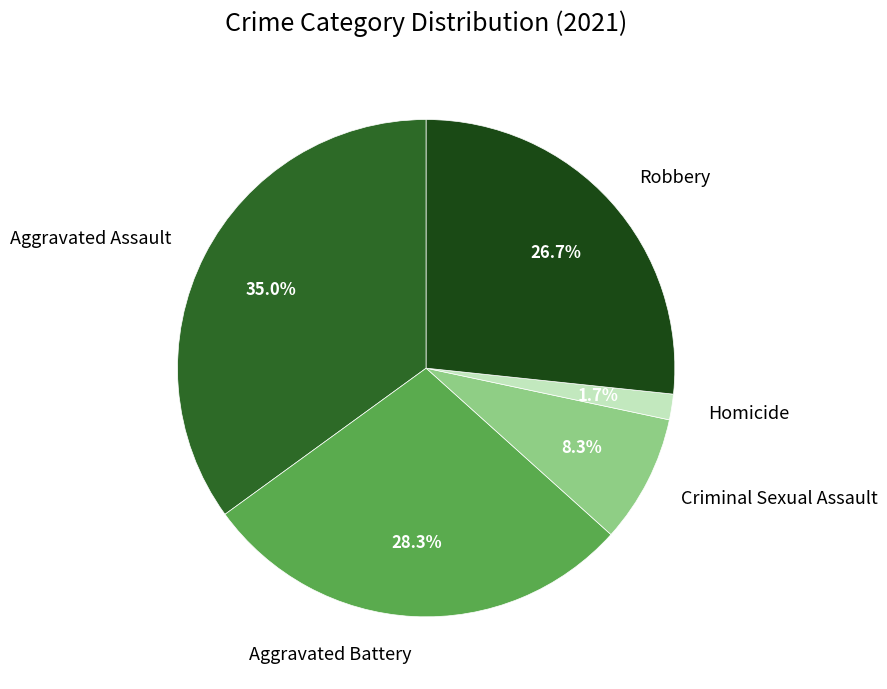

Count the number of slices in the pie.

5